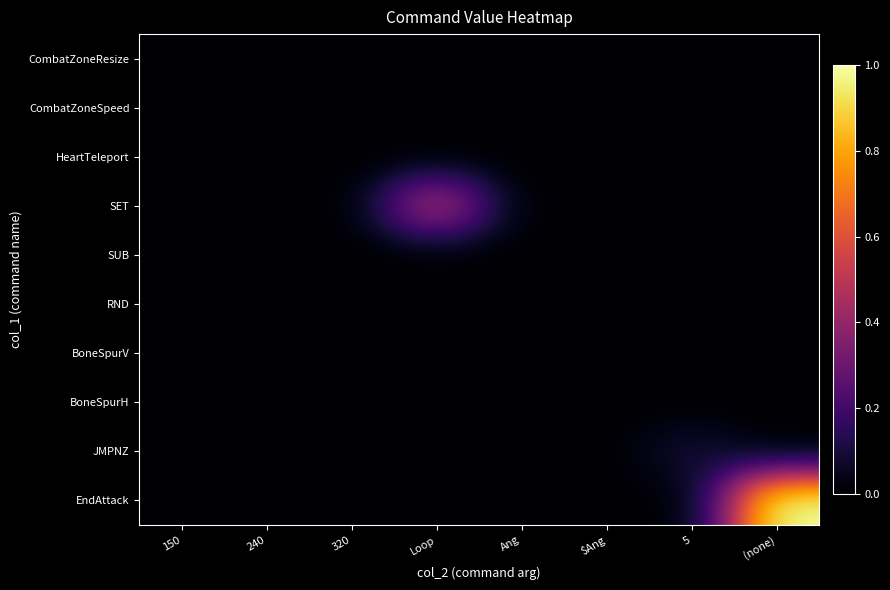

Between 240 and (none), which series saw the biggest shift?

EndAttack